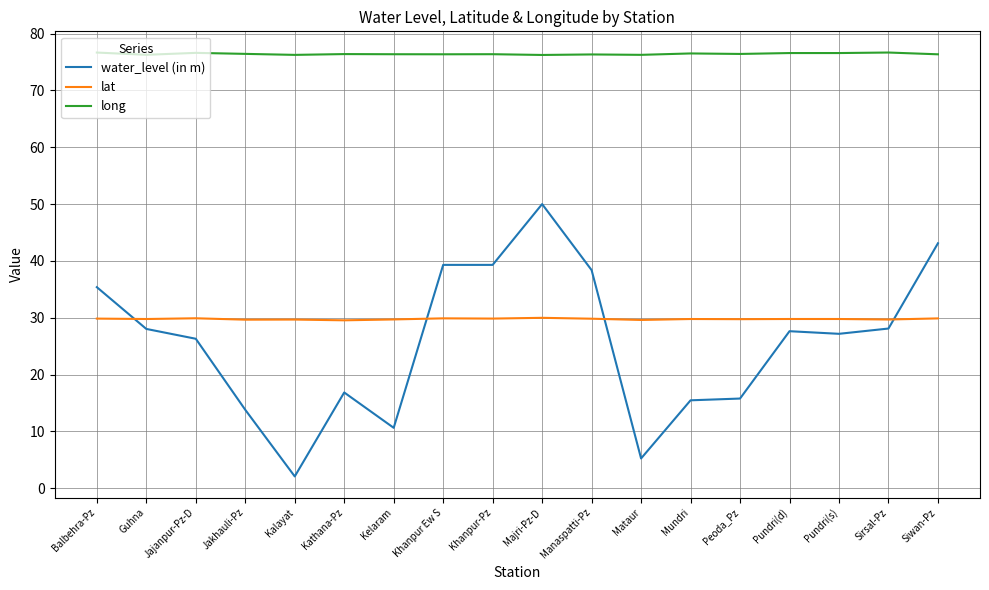

At how many categories does at least one series exceed 32?

18